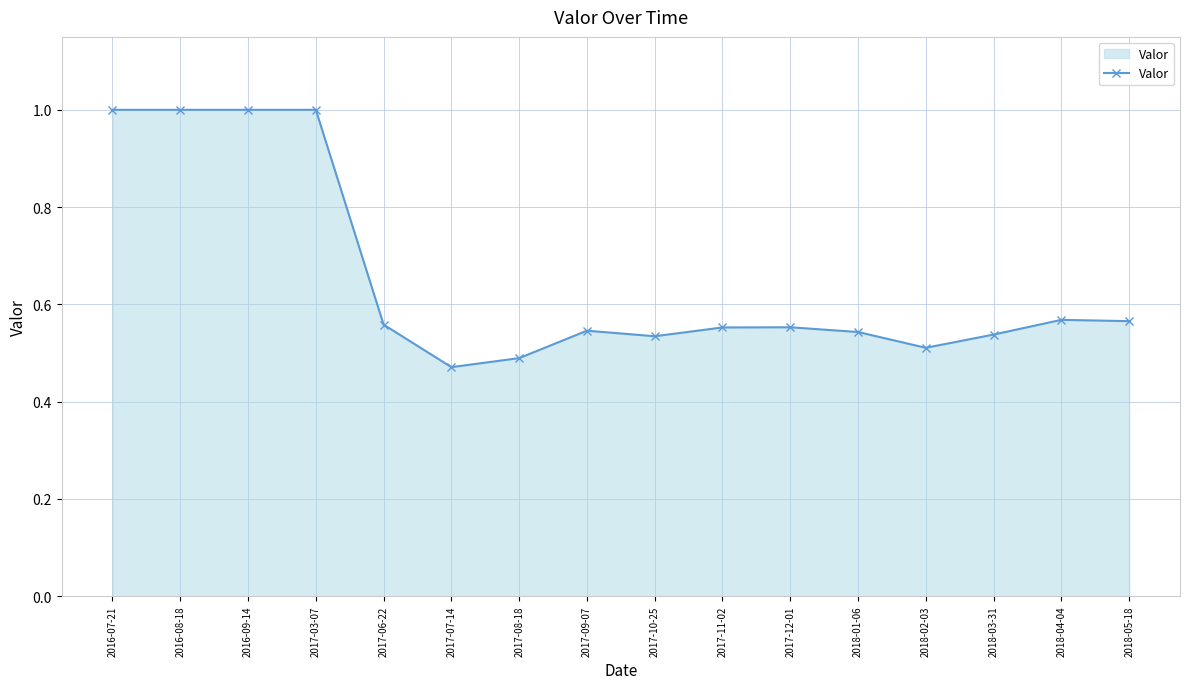

What is the sum of all values?

10.4